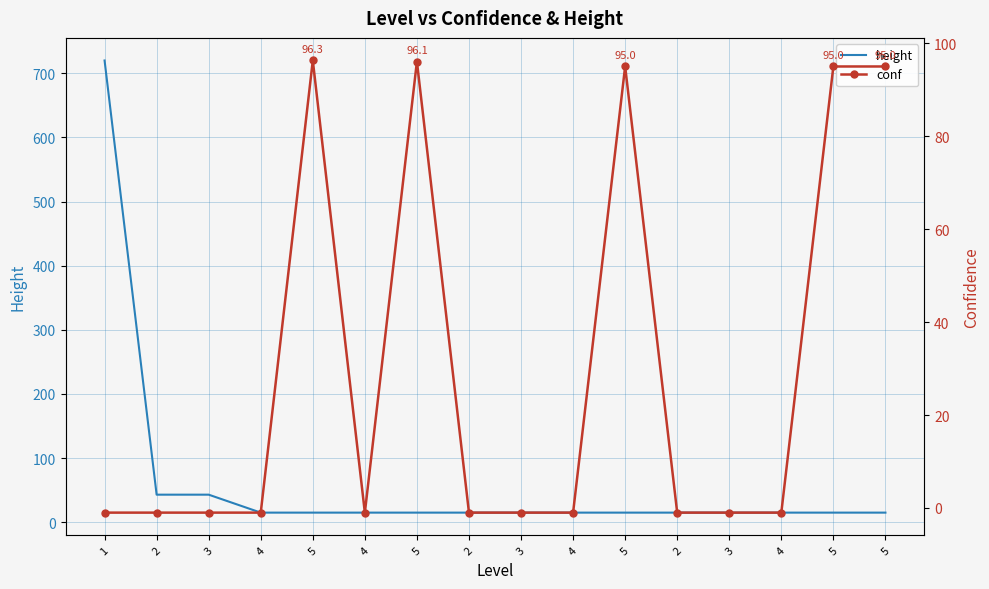

Which series has the largest range (max minus min)?

height